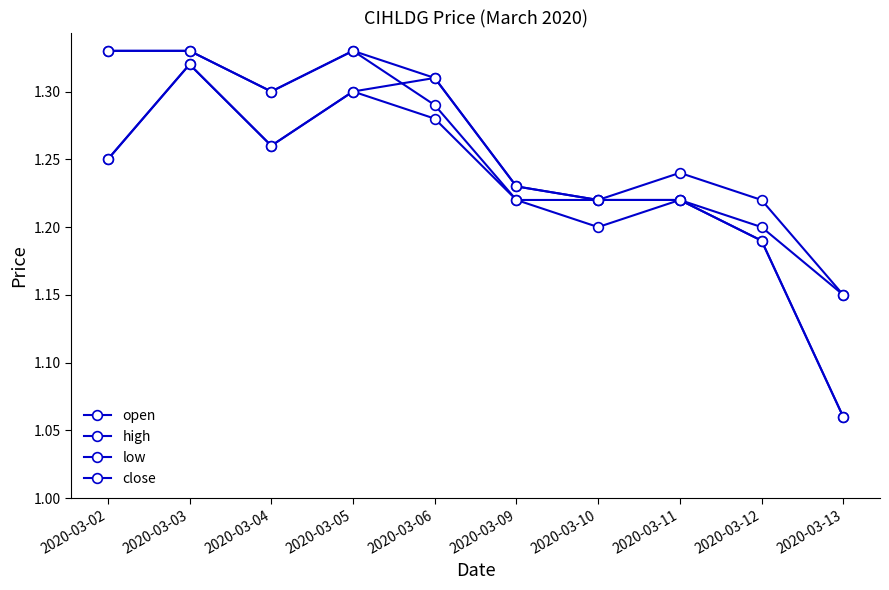

What is the smallest value displayed?

1.1